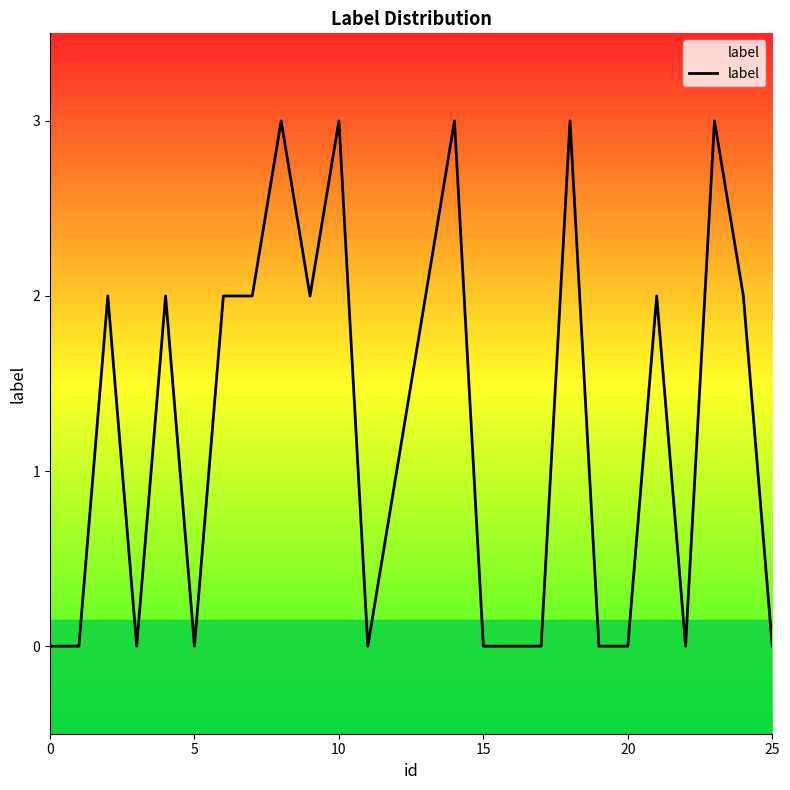

What is the greatest value displayed?

3